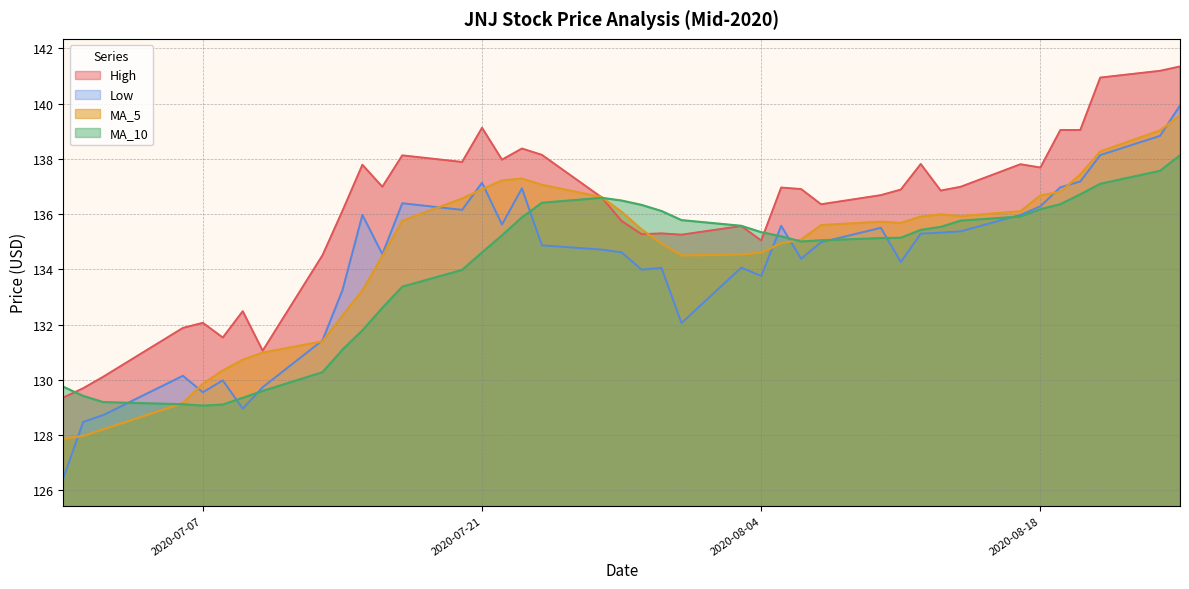

The value of Low at 2020-08-04 is 219.5. True or false?

False